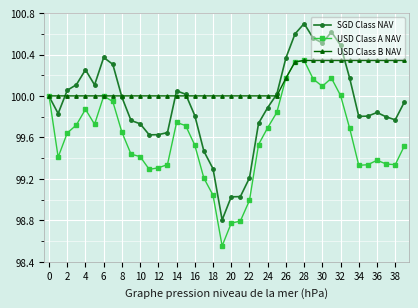

What is the maximum value for SGD Class NAV?

100.7